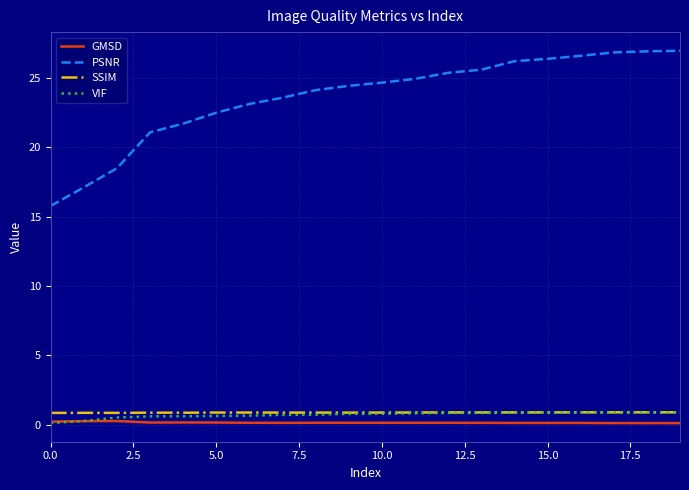

What is the difference between the maximum and minimum values in the GMSD series?

0.2